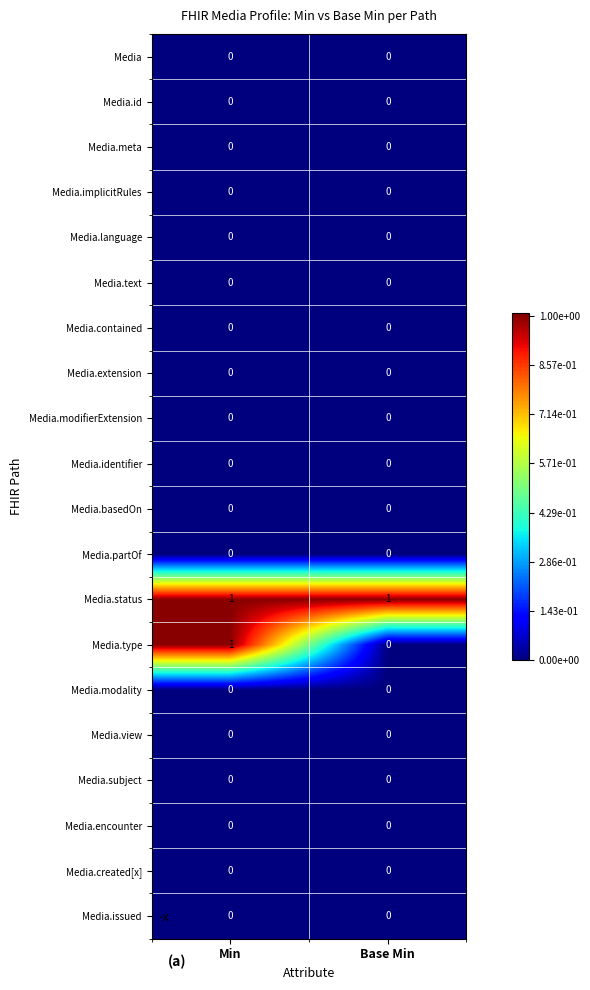

Between Min and Base Min, which series saw the biggest shift?

Media.type